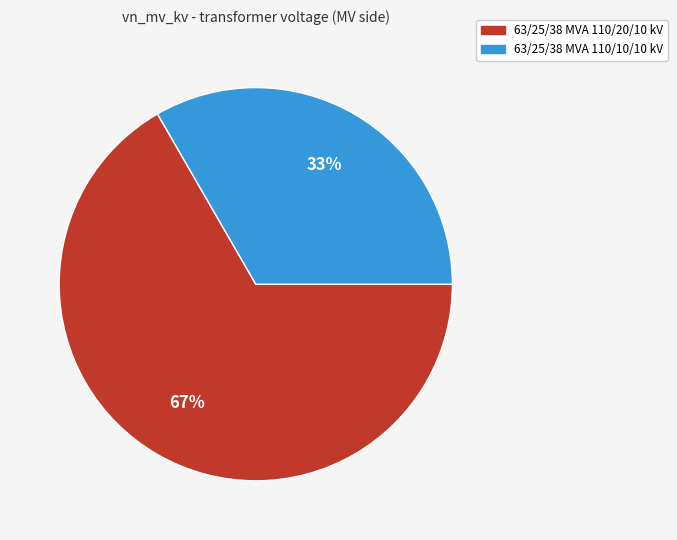

Is there any slice that represents more than half of the pie?

Yes